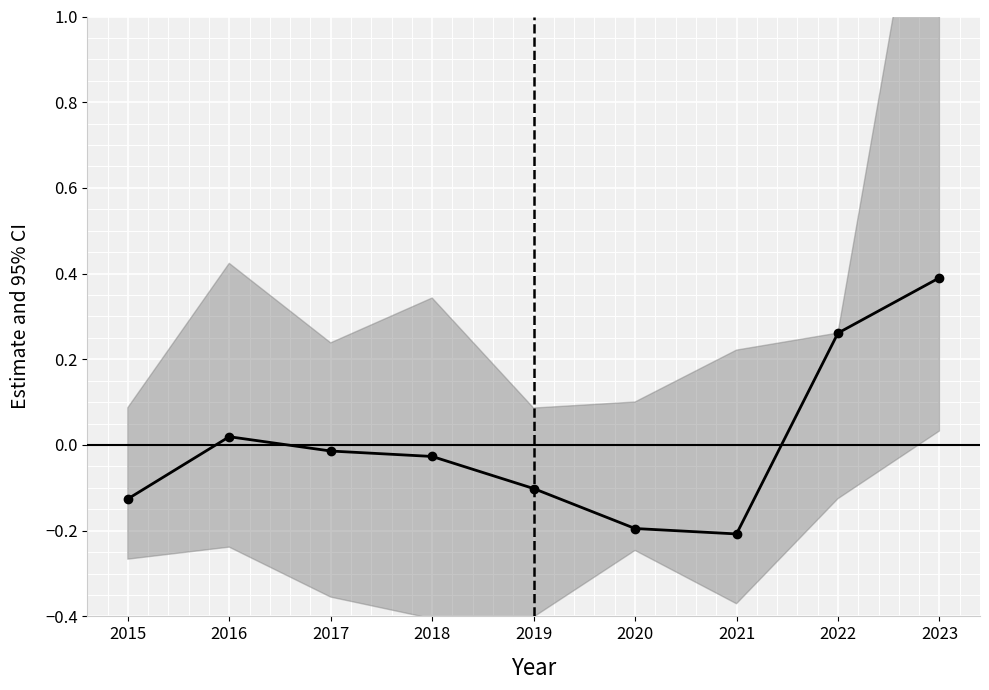

How many points are lower than both their immediate neighbors (excluding endpoints)?

1